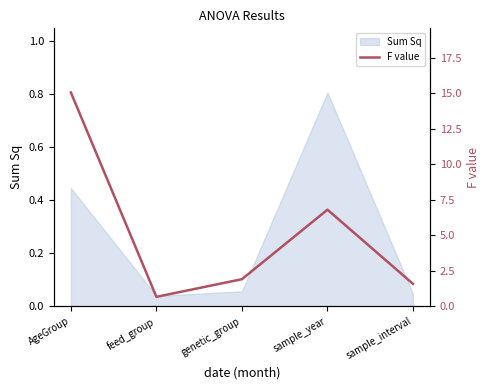

What is the label of the 3rd point from the right?

genetic_group